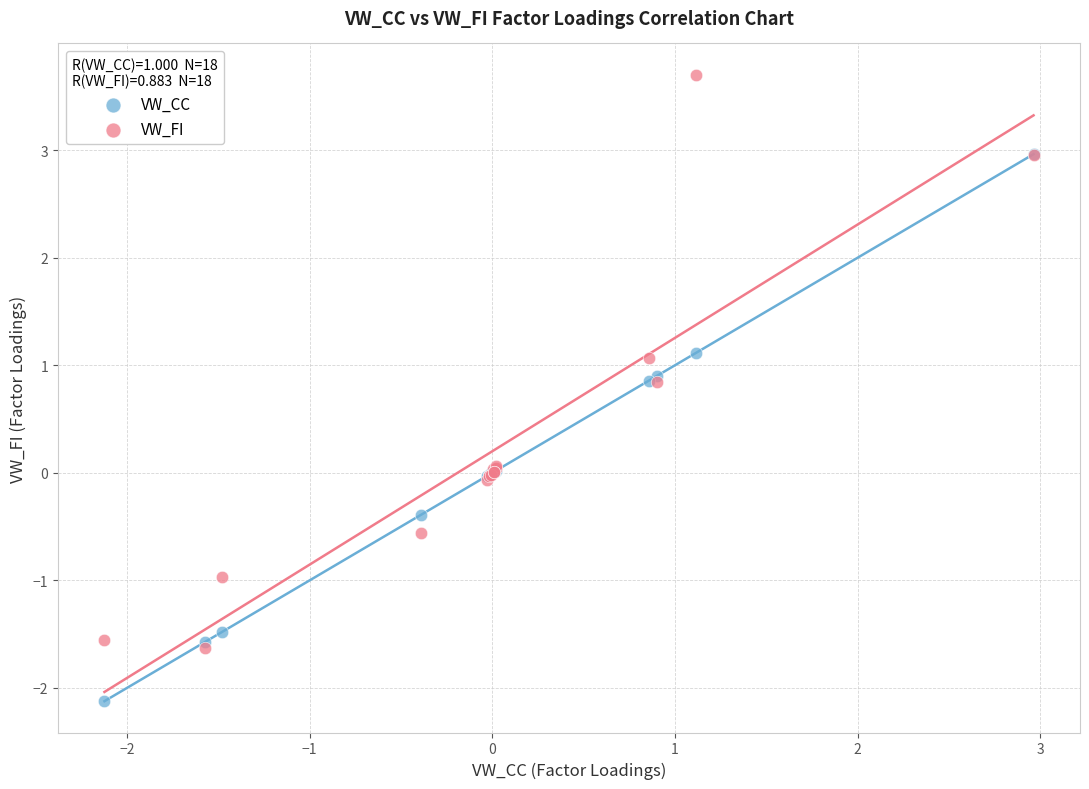

What are all the series names shown in the legend?

VW_CC, VW_FI